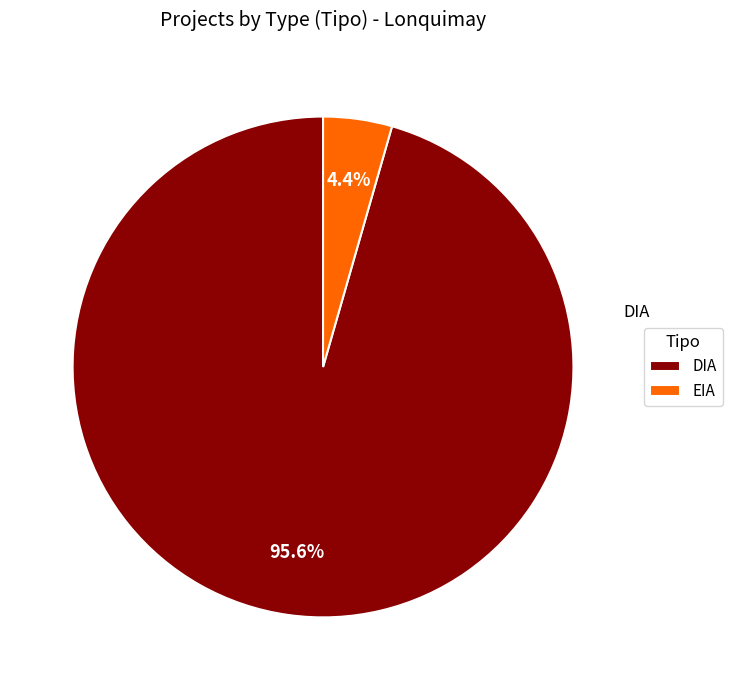

What is the smallest slice in the pie chart?

EIA